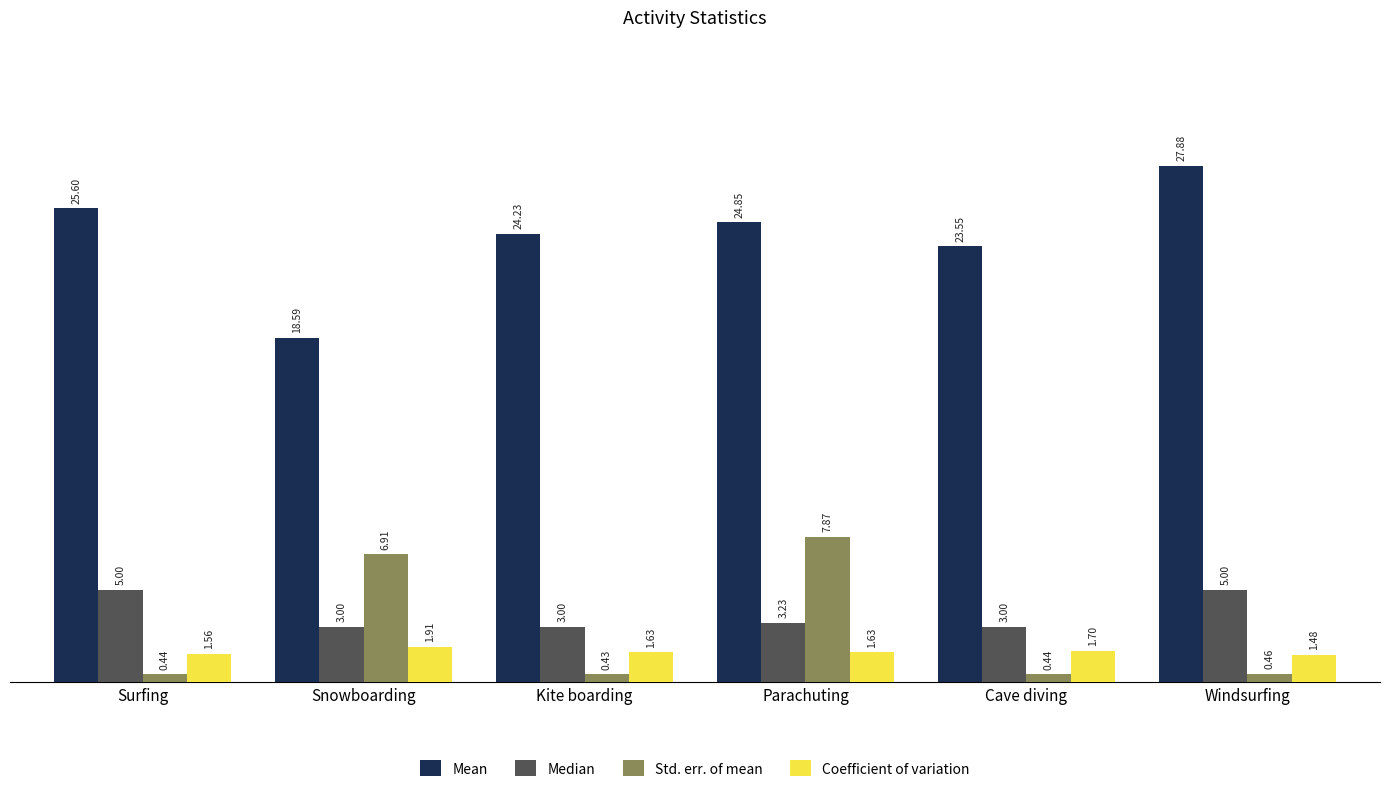

List the series in order of their peak value, highest first.

Mean, Std. err. of mean, Median, Coefficient of variation